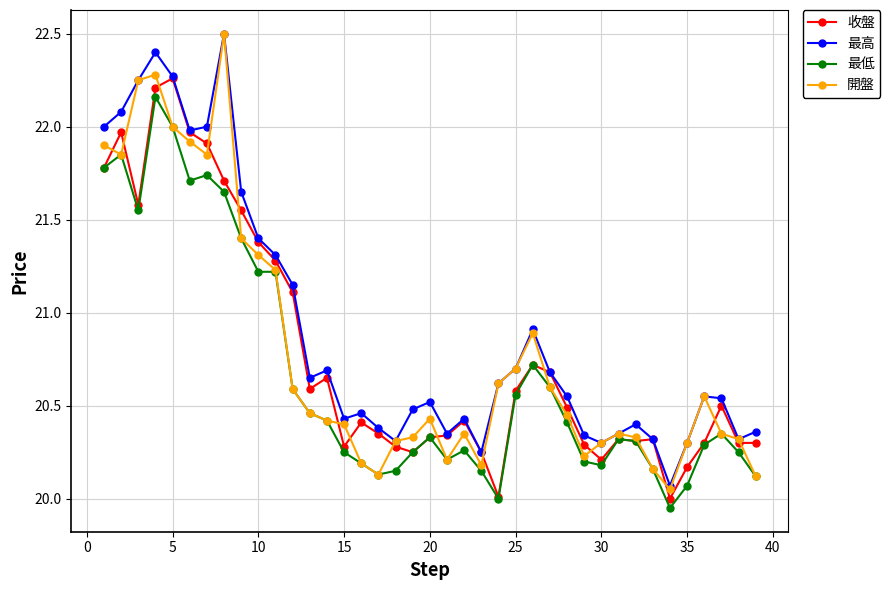

Which series has the largest total across all categories?

最高